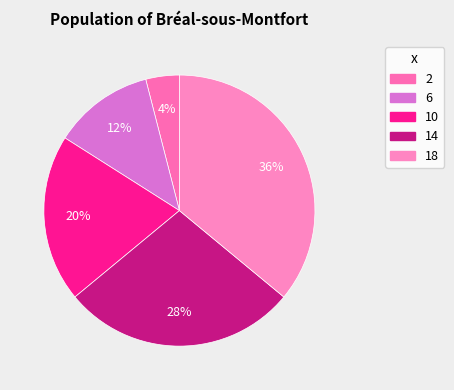

Between 10 and 14, which is larger?

14